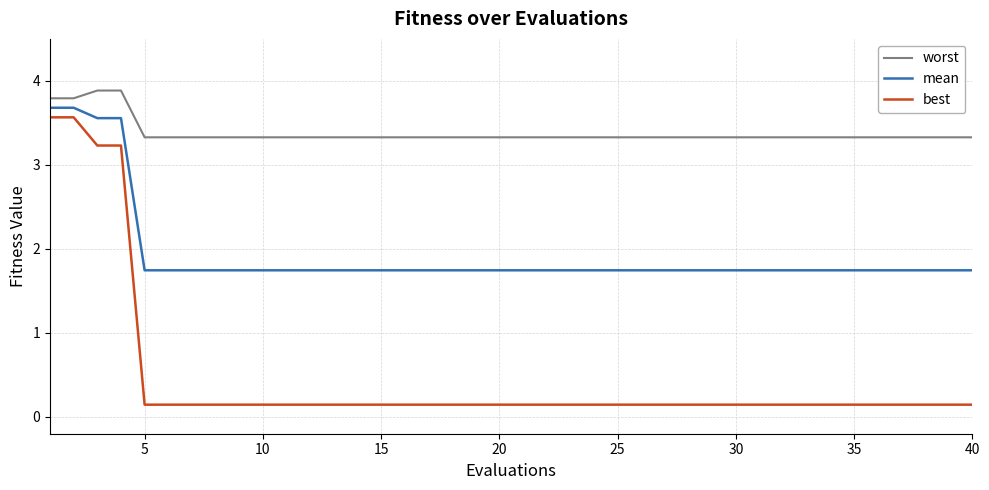

At how many categories does at least one series exceed 1?

40